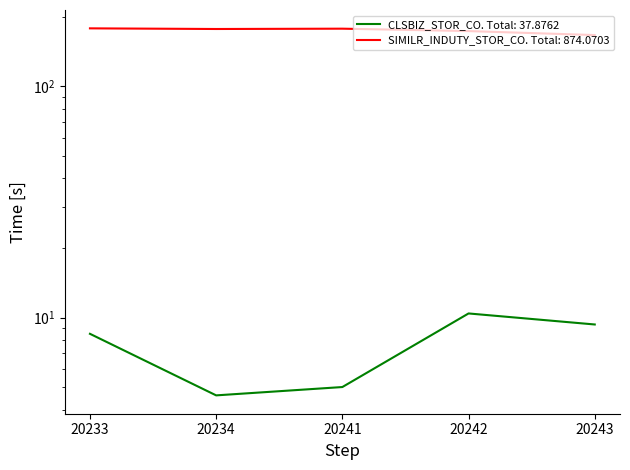

What is the sum of all CLSBIZ_STOR_CO values?

37.9